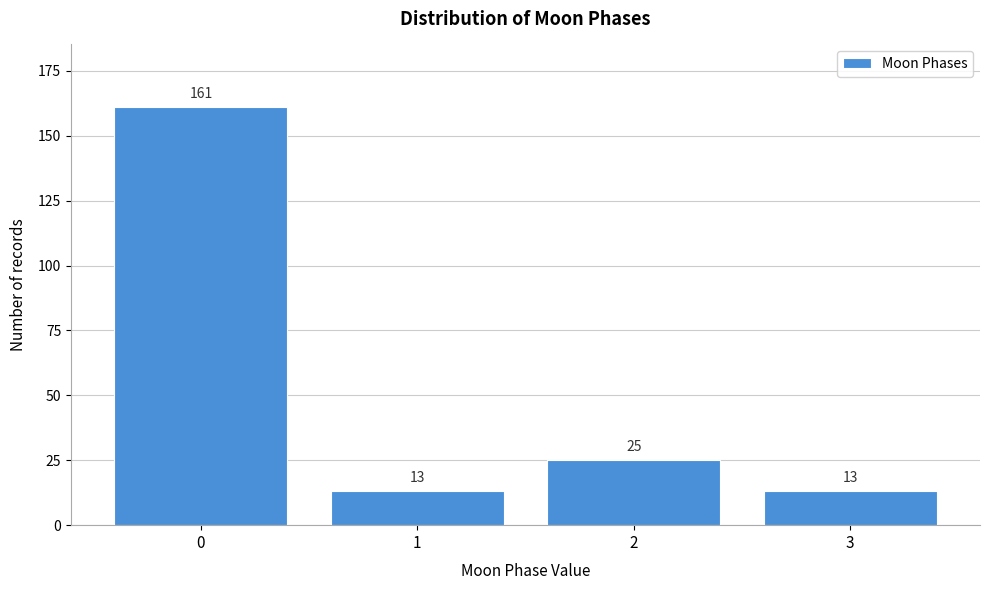

Reading left to right, extract all data points from this chart.

0=161	1=13	2=25	3=13